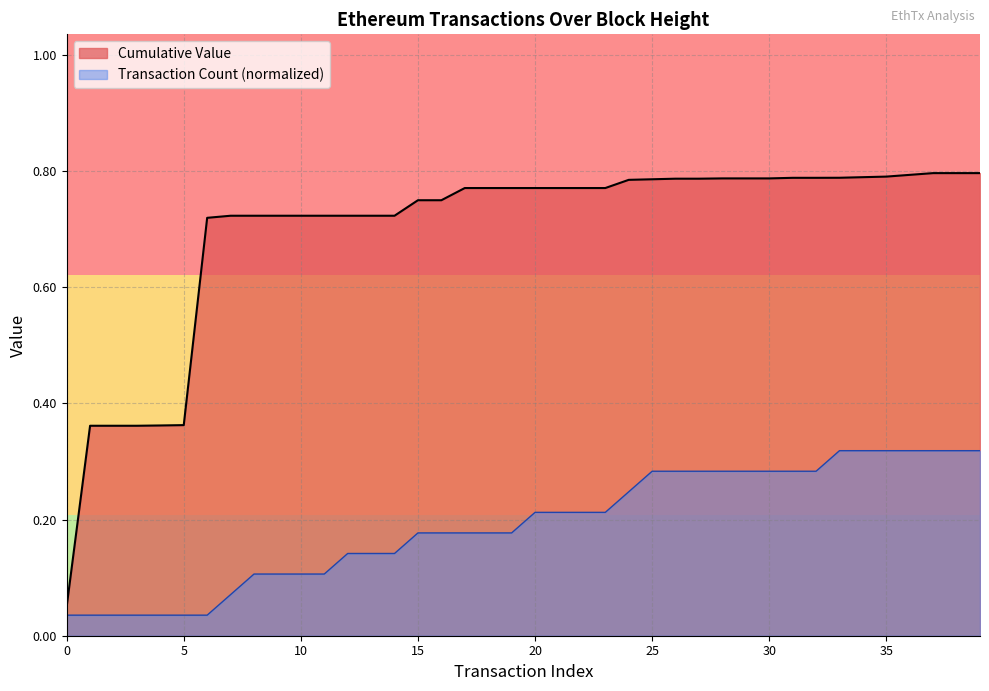

What value does the Cumulative Value series have at 15?

0.8